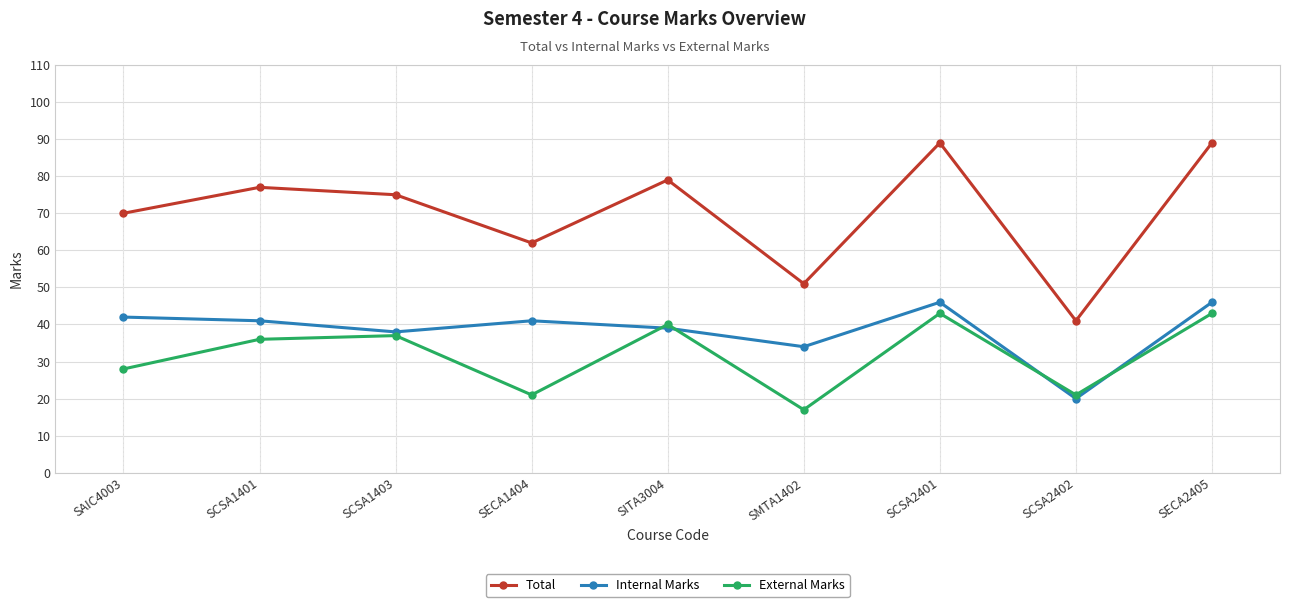

What is the difference between the highest and lowest values at SECA1404?

41